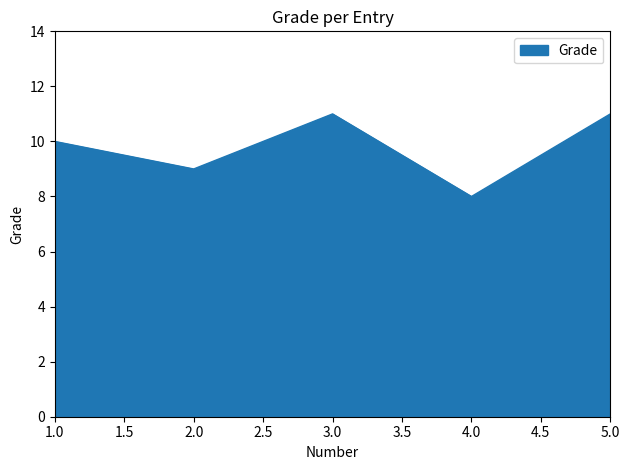

True or false: there are more than 1 points higher than both neighbors.

False